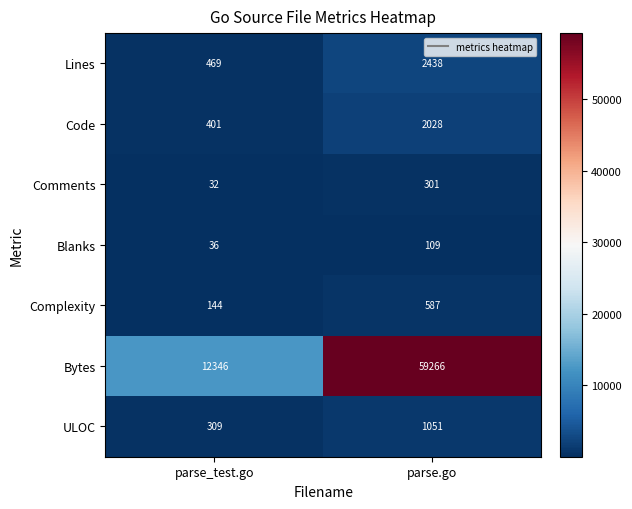

Is the value of Comments at parse_test.go greater than the value of Code at parse.go?

No